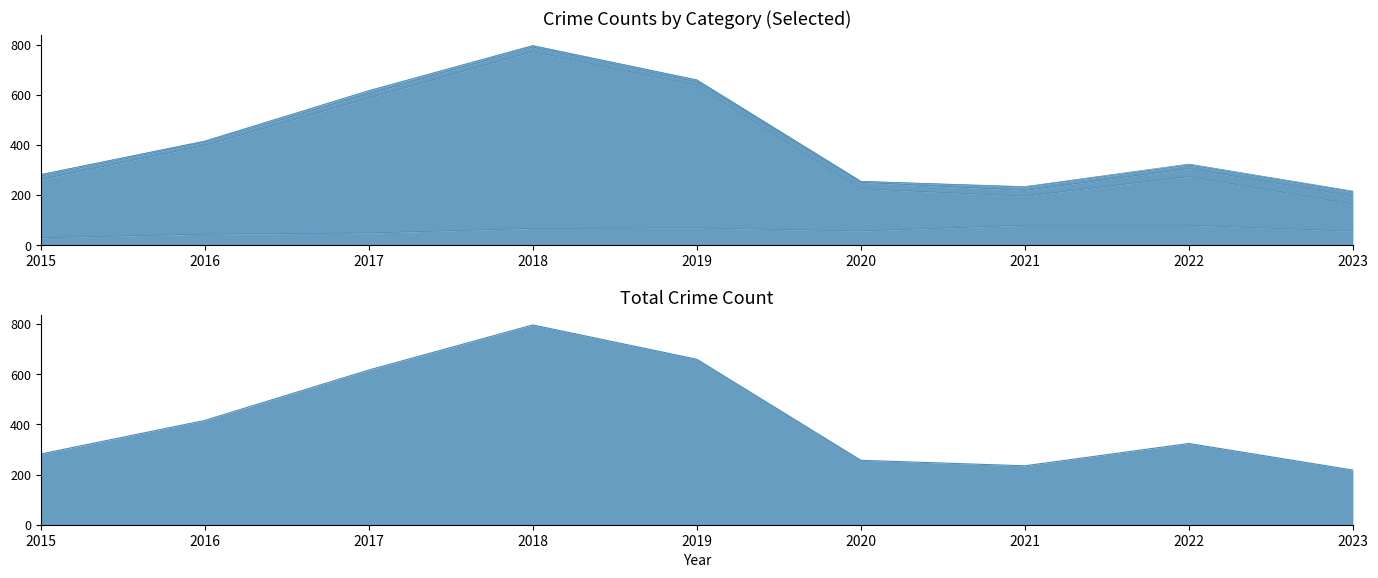

What are all the series names shown in the legend?

Robbery, Theft, Total